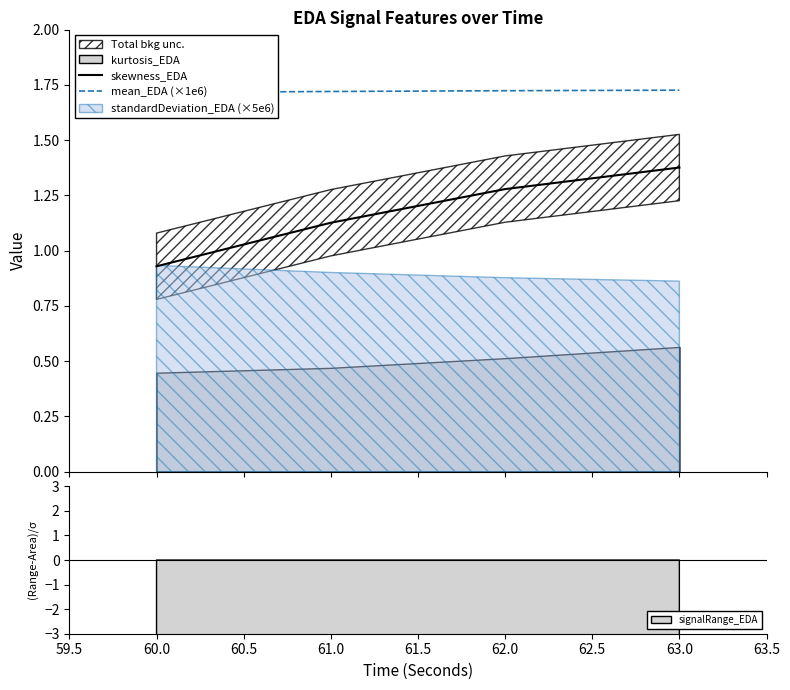

How many skewness_EDA values are between 1 and 2?

3